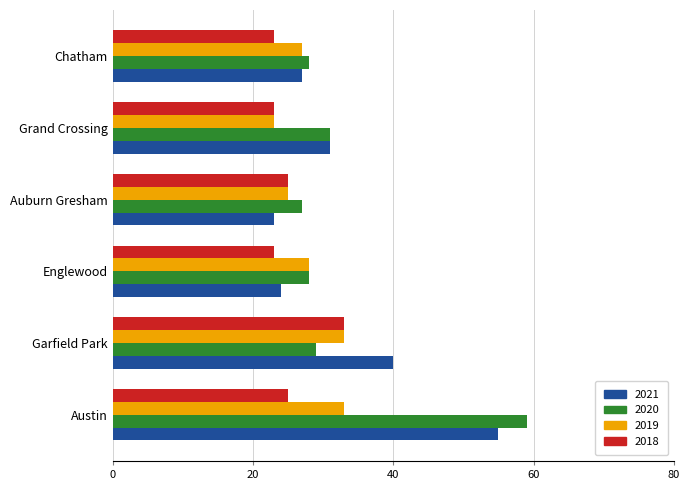

What is the sum of the 2021 values at Austin and Chatham?

82